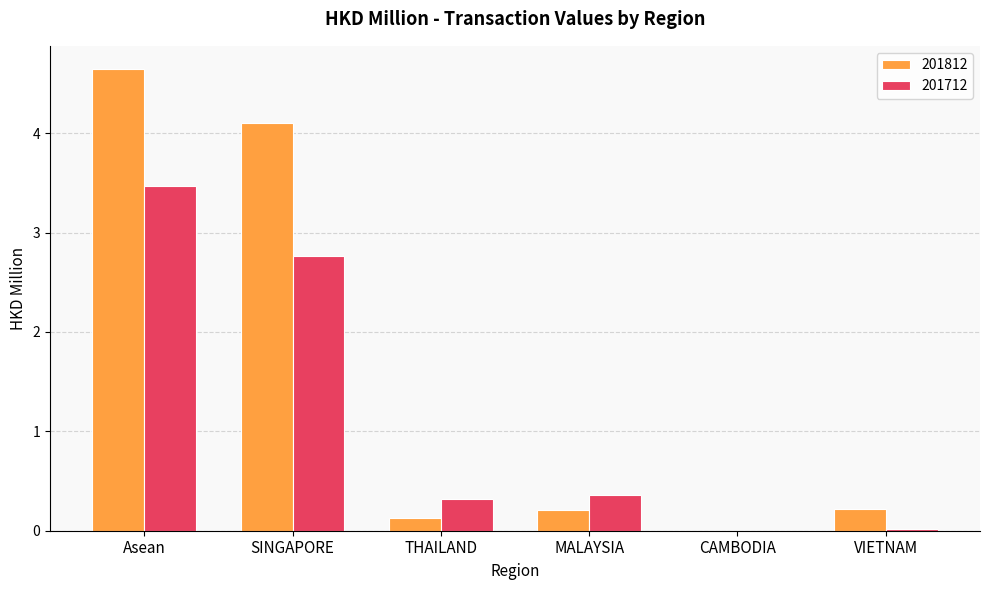

Which series has the largest total across all categories?

201812